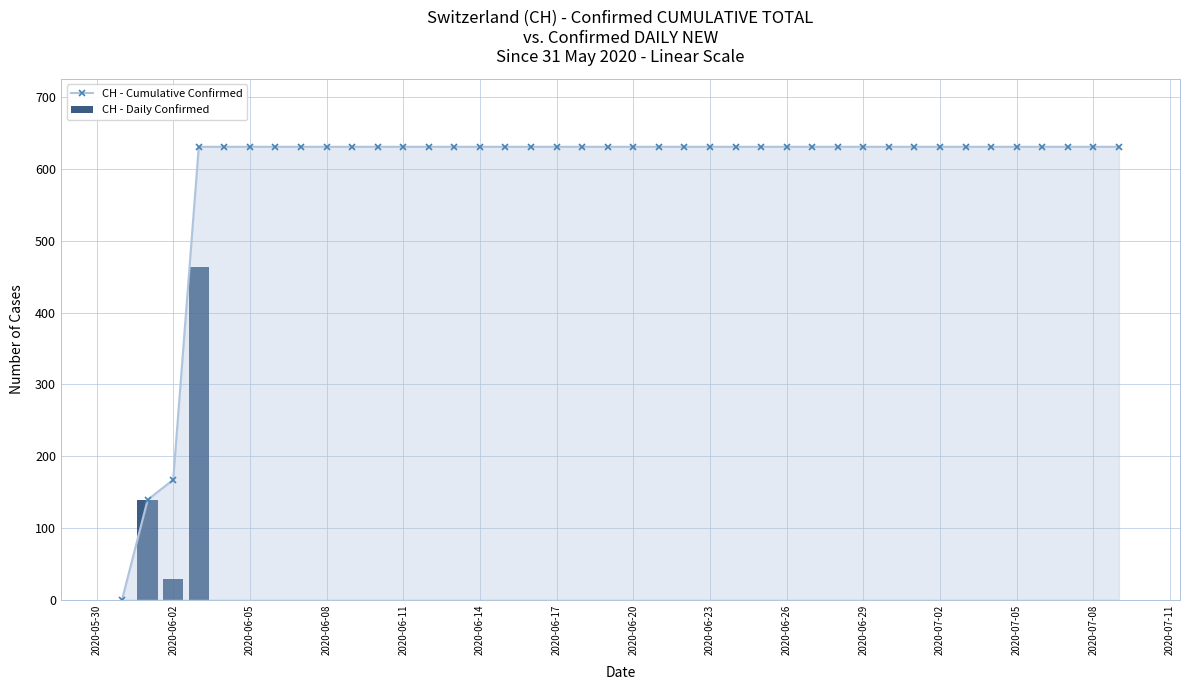

At how many categories does at least one series exceed 542?

37